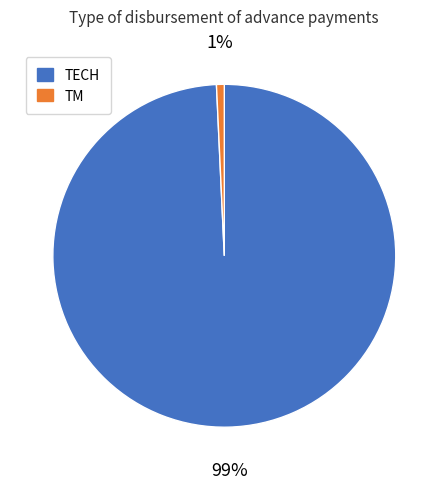

How many segments does this pie chart have?

2